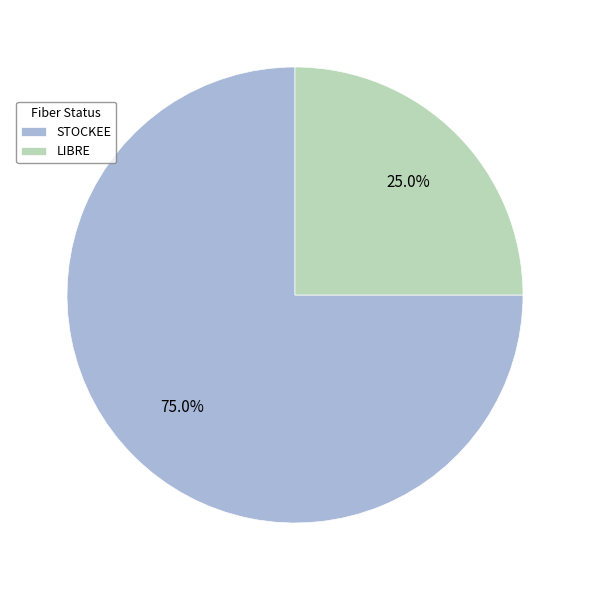

Do LIBRE and STOCKEE together represent more than half of the pie?

Yes